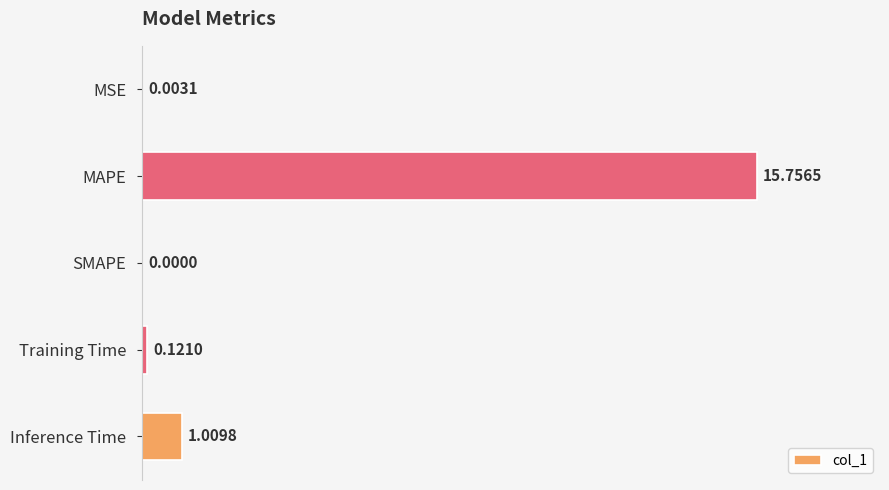

What is the change in value from MAPE to Training Time?

-15.6